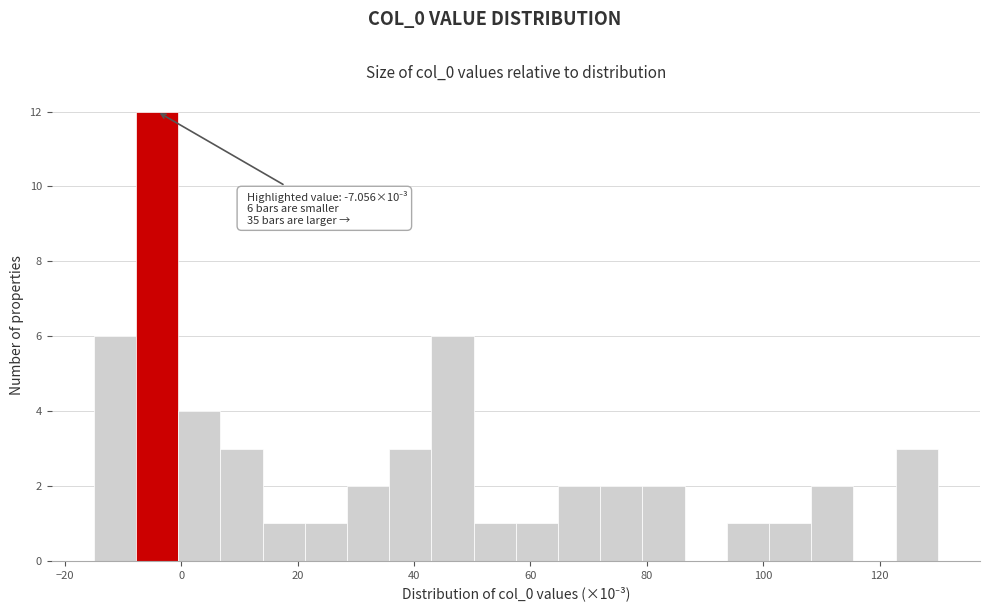

Around what value on the x-axis is the tallest bar? Give the approximate position of its centre, as read against the axis.

-4